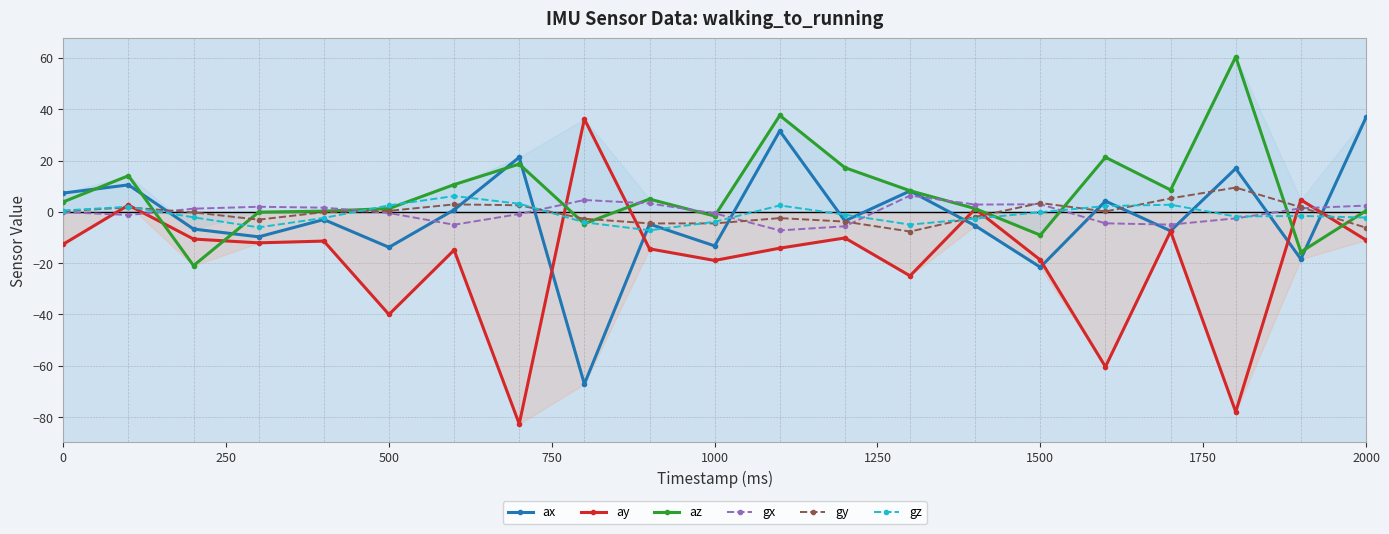

Which series has the largest range (max minus min)?

ay